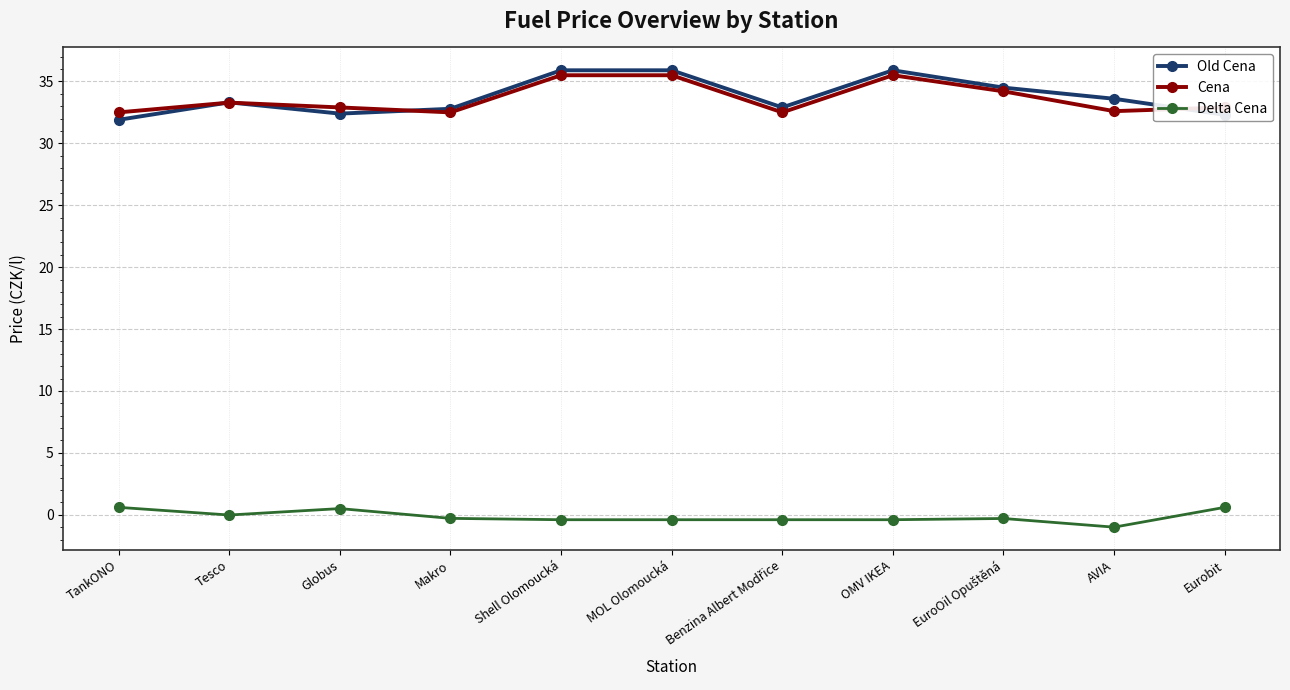

Which category has the lowest value in the Old Cena series?

TankONO